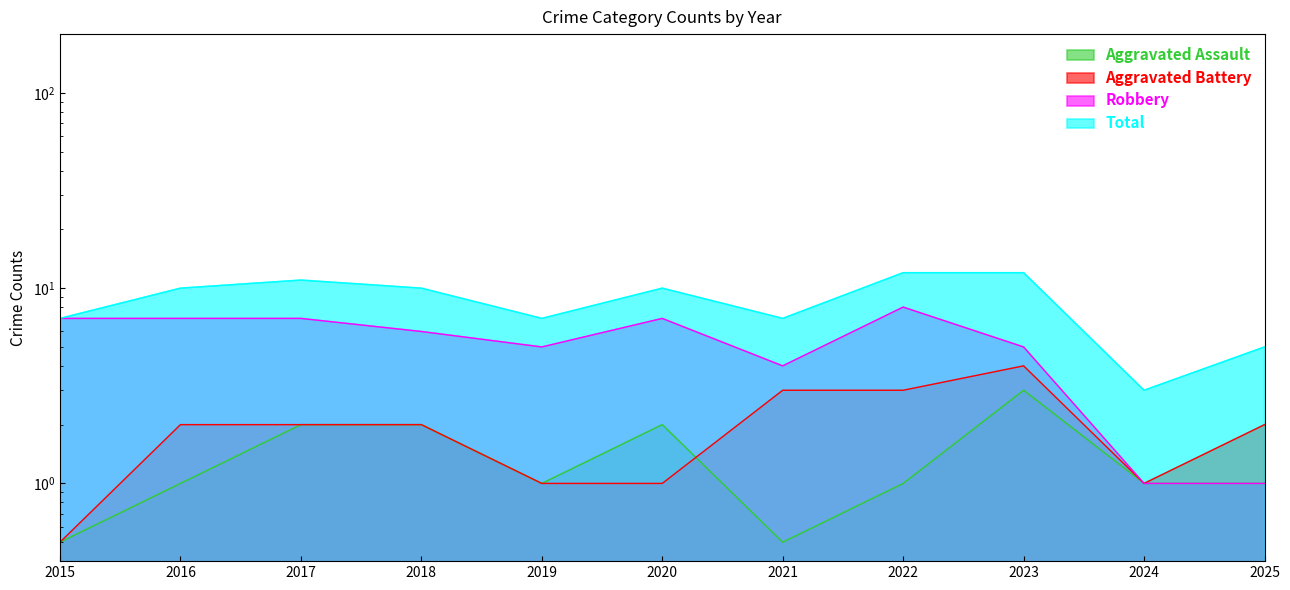

Between 2015 and 2018, which is larger?

2018